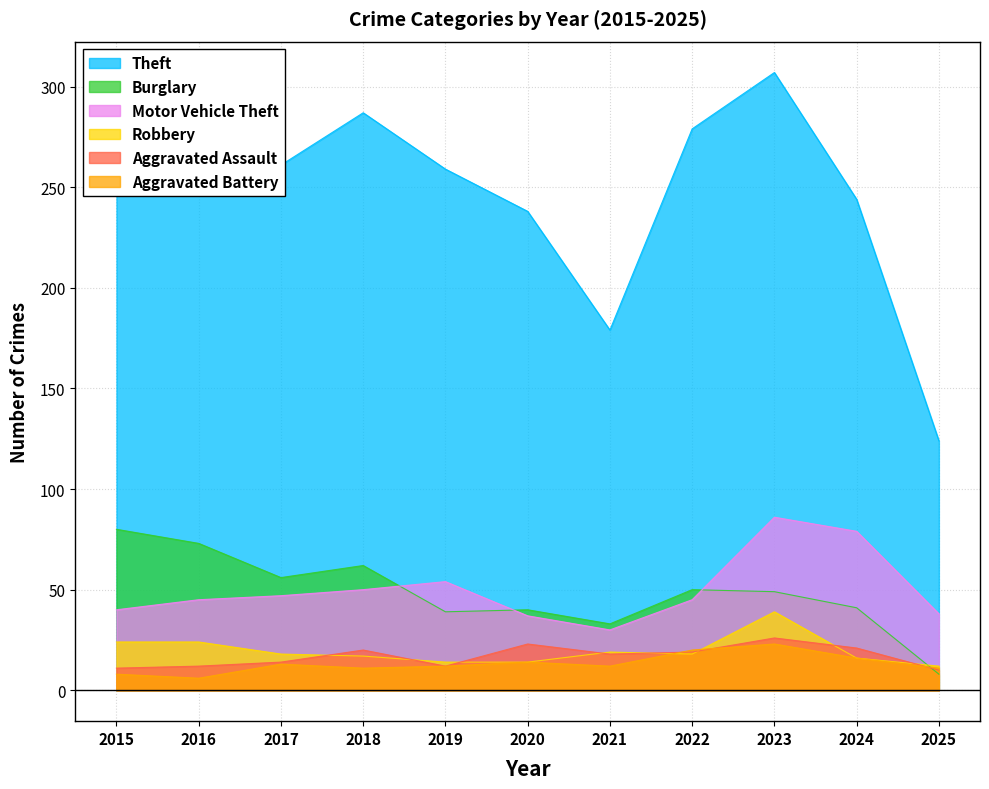

What is the smallest value displayed?

6